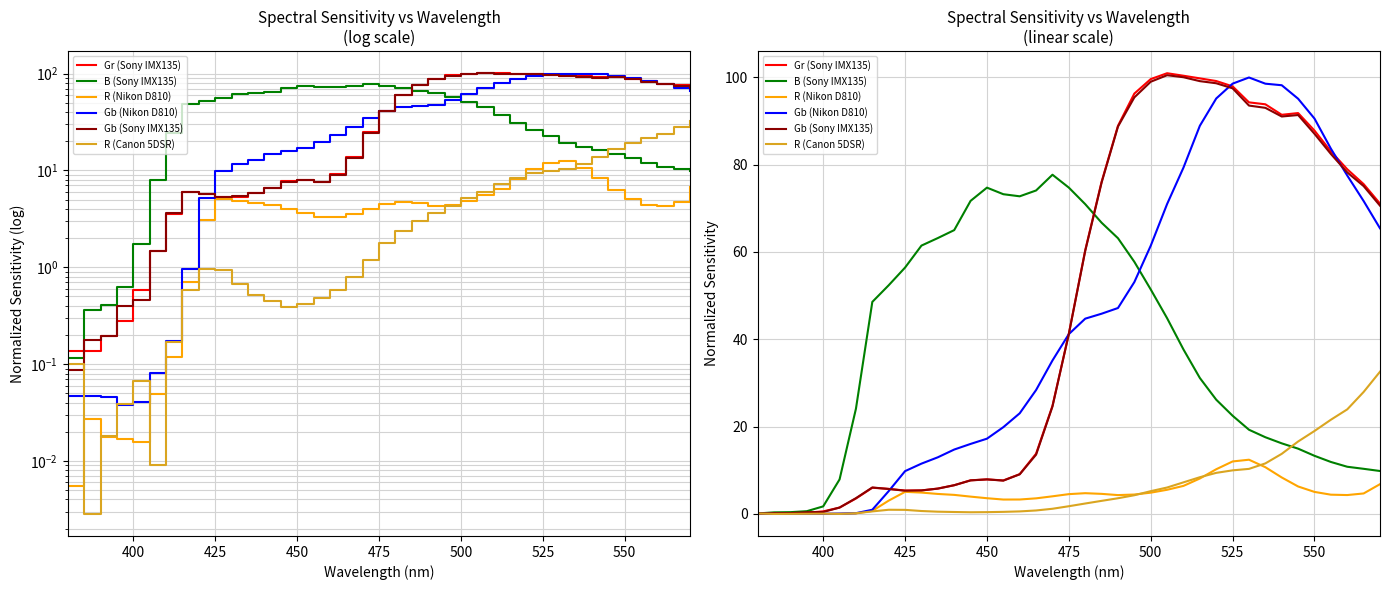

How many lines are shown in the chart?

6